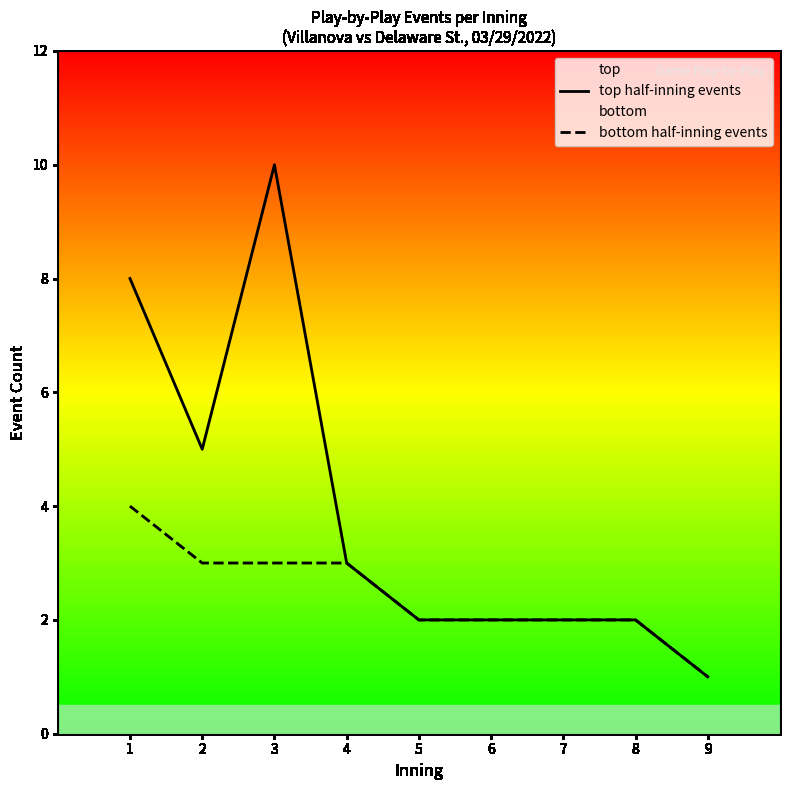

Reading left to right, list all the values displayed in this chart.

top half-inning events: 8	5	10	3	2	2	2	2	1
bottom half-inning events: 4	3	3	3	2	2	2	2	1